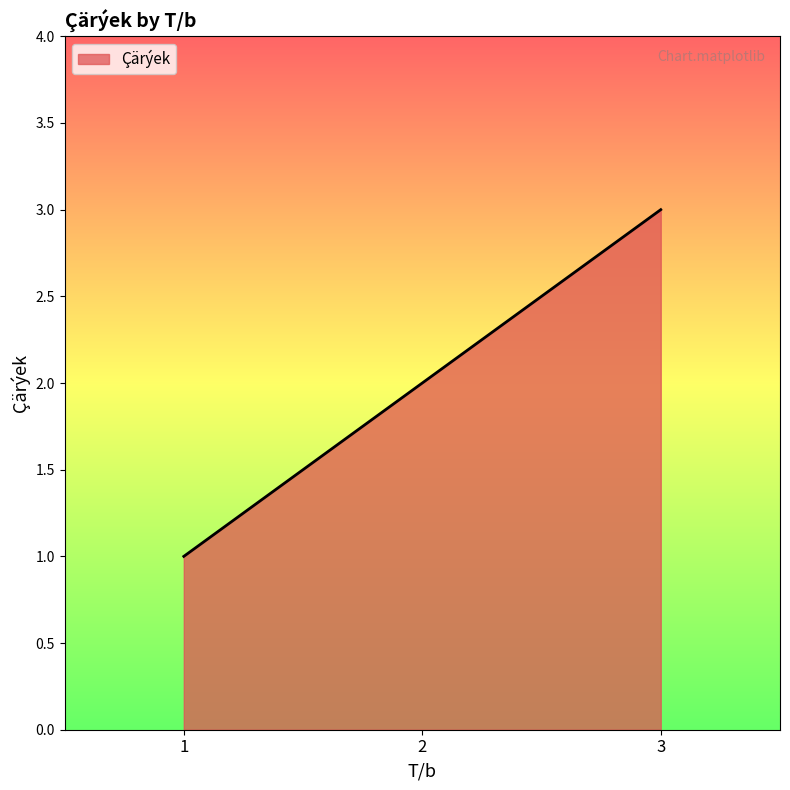

Reading left to right, extract all data points from this chart.

1=1	2=2	3=3